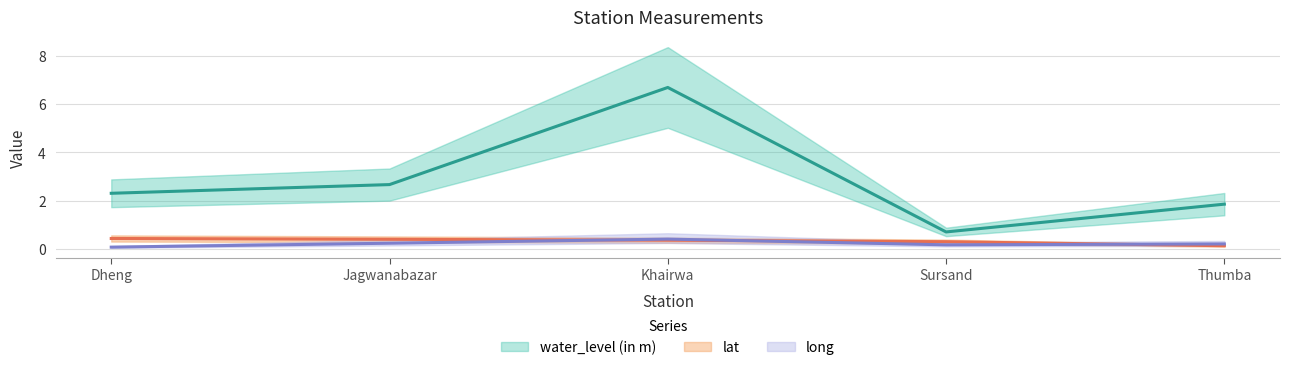

True or false: lat and water_level (in m) cross at least once.

False